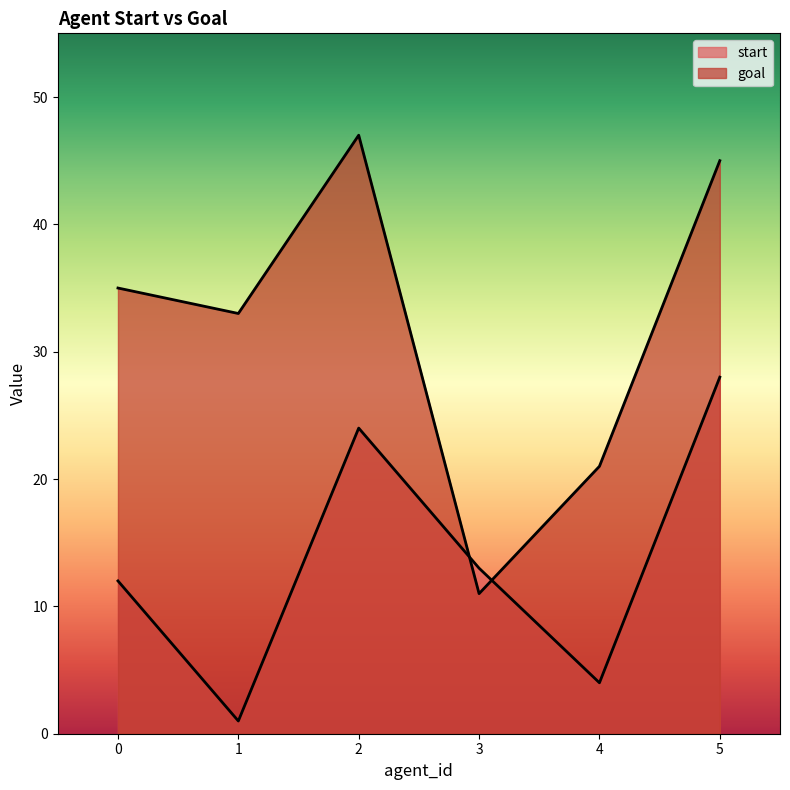

Reading left to right, transcribe all the data shown in this chart.

start: 0=12	1=1	2=24	3=13	4=4	5=28
goal: 0=35	1=33	2=47	3=11	4=21	5=45